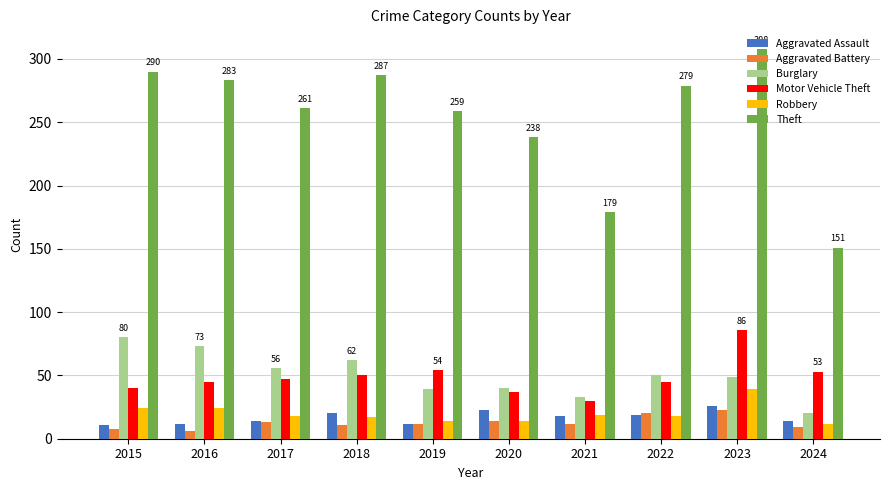

Between 2017 and 2023, which series saw the biggest shift?

Theft